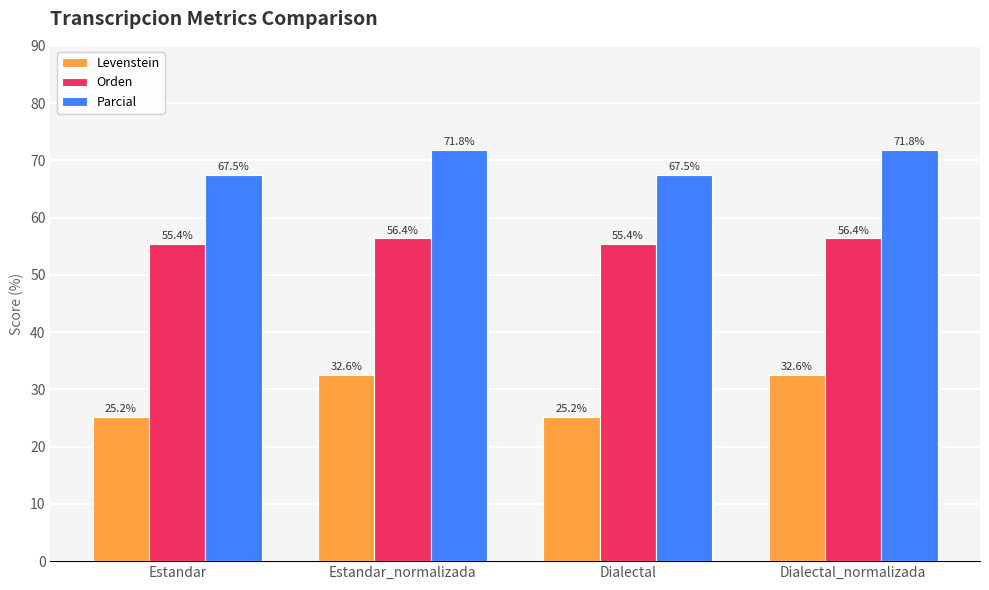

Is the value of Parcial at Estandar_normalizada greater than the value of Orden at Dialectal_normalizada?

Yes